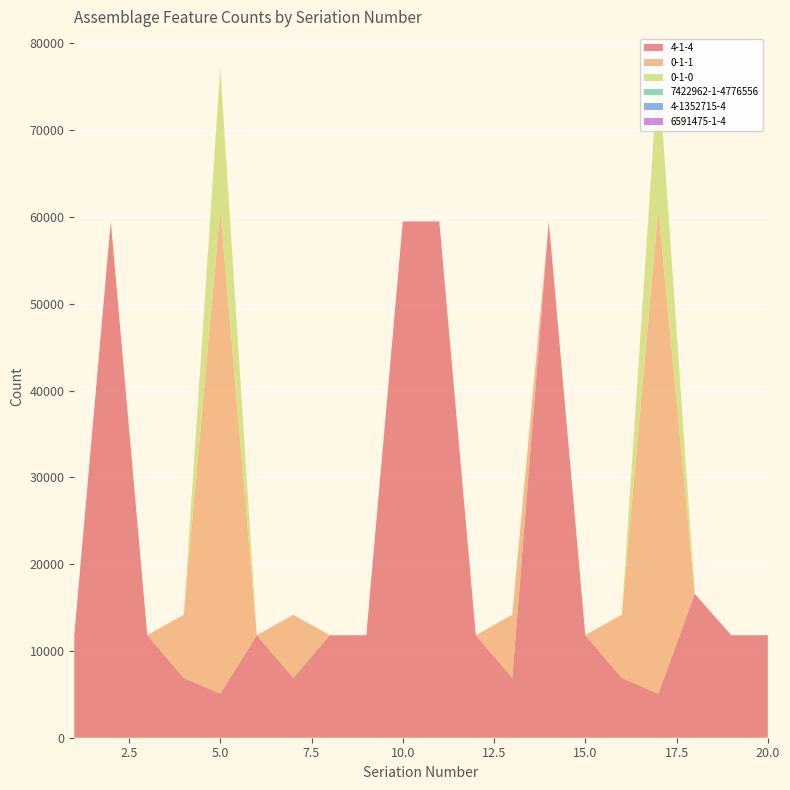

Reading left to right, list all the values displayed in this chart.

4-1-4: 1=11808	2=59476	3=11808	4=6888	5=5069	6=11808	7=6888	8=11808	9=11808	10=59476	11=59476	12=11808	13=6888	14=59476	15=11808	16=6888	17=5069	18=16572	19=11808	20=11808
0-1-1: 1=0	2=0	3=0	4=7277	5=55769	6=0	7=7277	8=0	9=0	10=0	11=0	12=0	13=7277	14=0	15=0	16=7277	17=55769	18=4	19=0	20=0
0-1-0: 1=0	2=0	3=0	4=0	5=16359	6=0	7=0	8=0	9=0	10=0	11=0	12=0	13=0	14=0	15=0	16=0	17=16359	18=0	19=0	20=0
7422962-1-4776556: 1=1	2=0	3=1	4=0	5=0	6=1	7=0	8=1	9=1	10=0	11=0	12=1	13=0	14=0	15=1	16=0	17=0	18=0	19=1	20=1
4-1352715-4: 1=0	2=0	3=0	4=0	5=0	6=0	7=0	8=0	9=0	10=0	11=0	12=0	13=0	14=0	15=0	16=0	17=0	18=0	19=0	20=0
6591475-1-4: 1=0	2=0	3=0	4=0	5=0	6=0	7=0	8=0	9=0	10=0	11=0	12=0	13=0	14=0	15=0	16=0	17=0	18=0	19=0	20=0